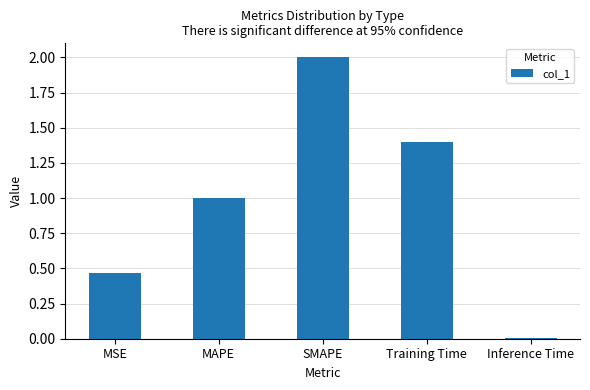

What value does the data have at MAPE?

1.0